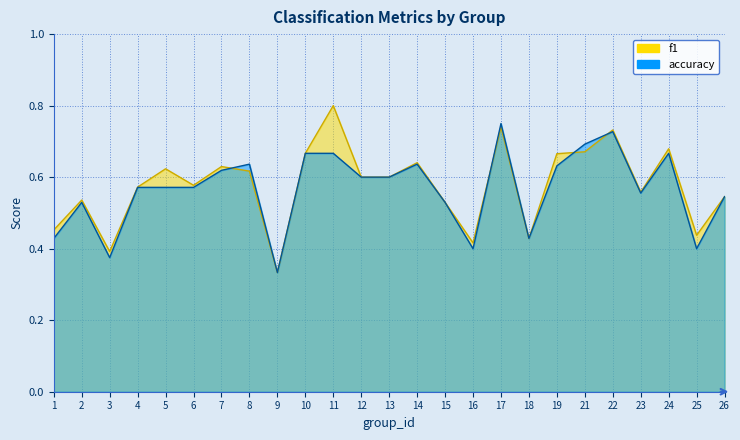

True or false: accuracy has more than 2 interior local peaks.

True